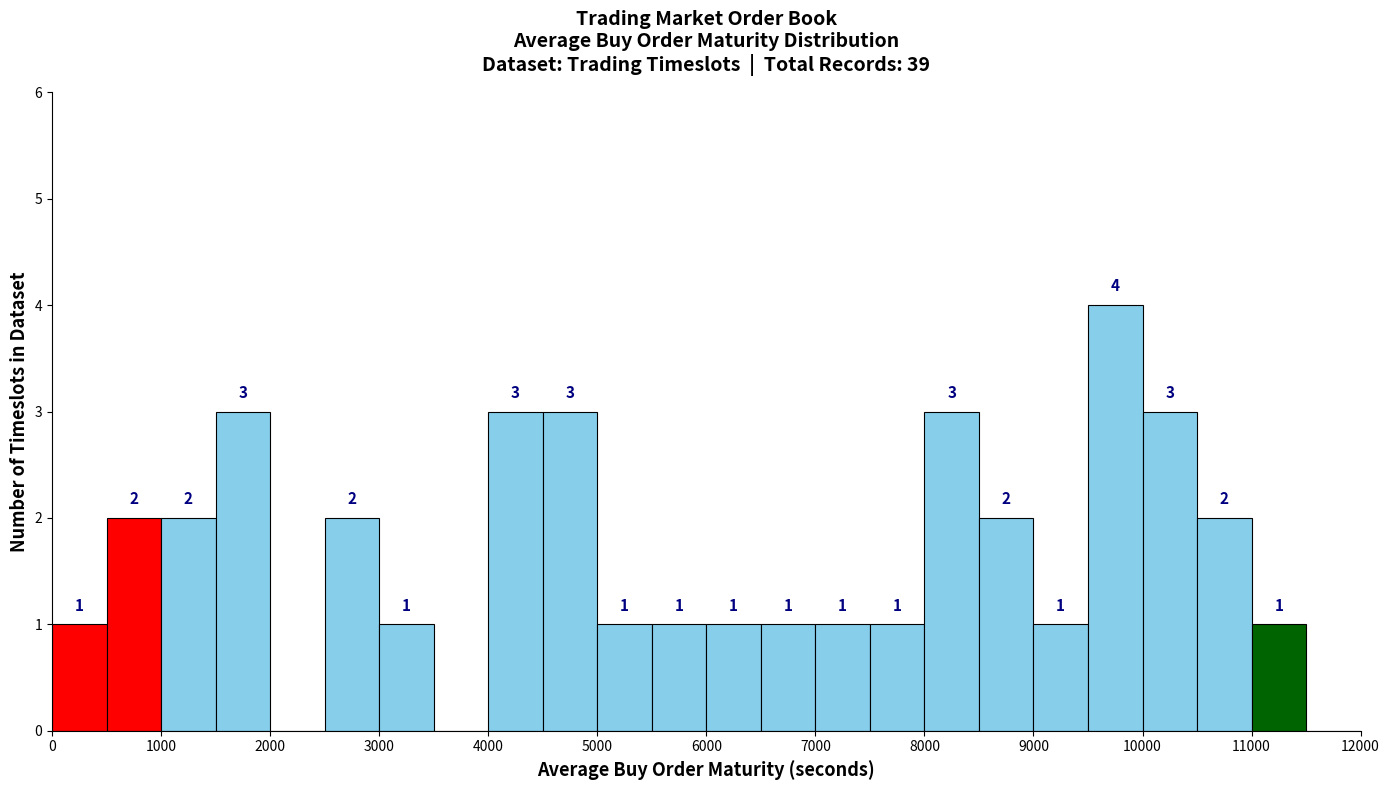

Over which range of the x-axis is the bar tallest?

9500 to 10000